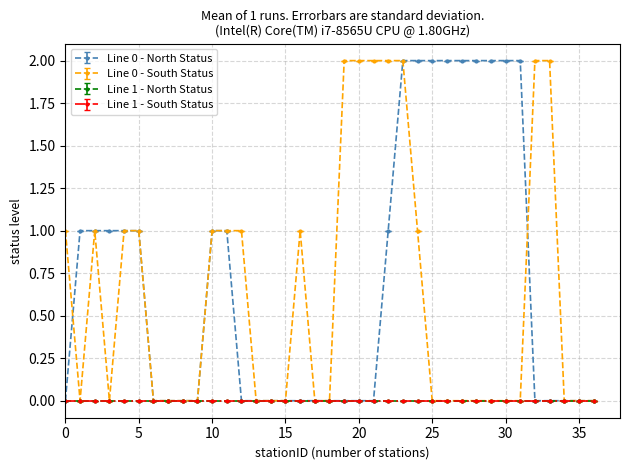

How many lines are shown in the chart?

4